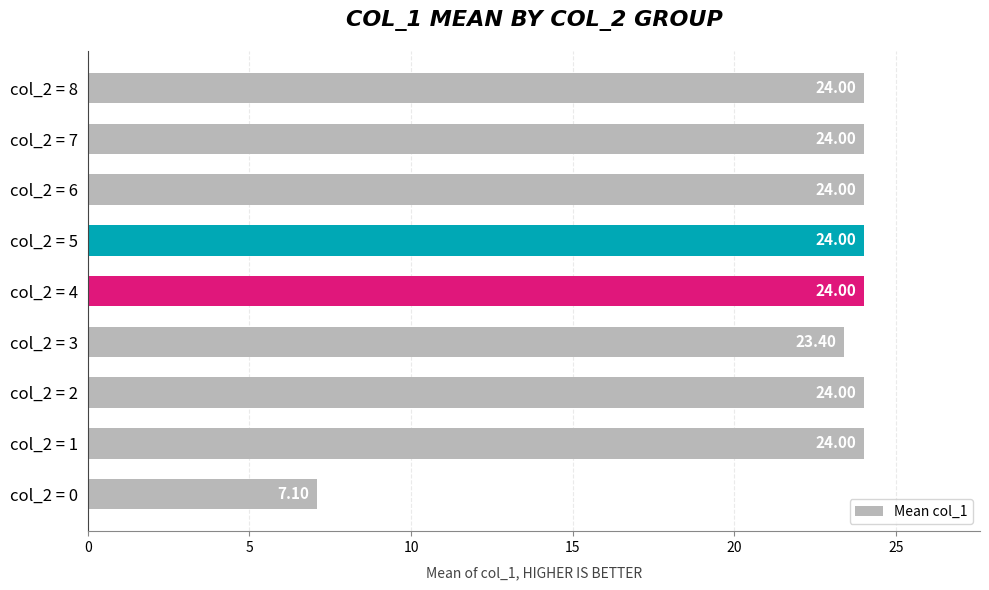

What is the sum of the values at col_2 = 7 and col_2 = 0?

31.1